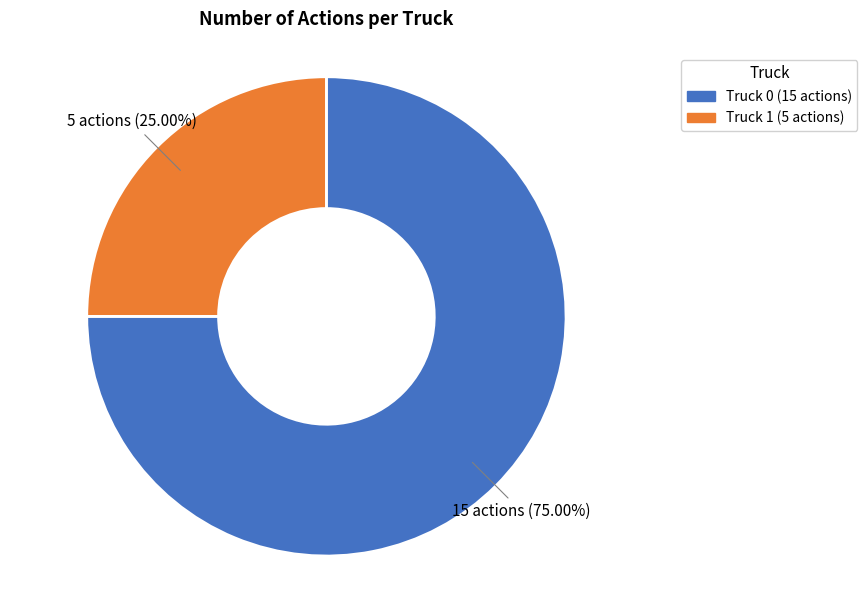

Rank the categories by value from lowest to highest.

Truck 1, Truck 0